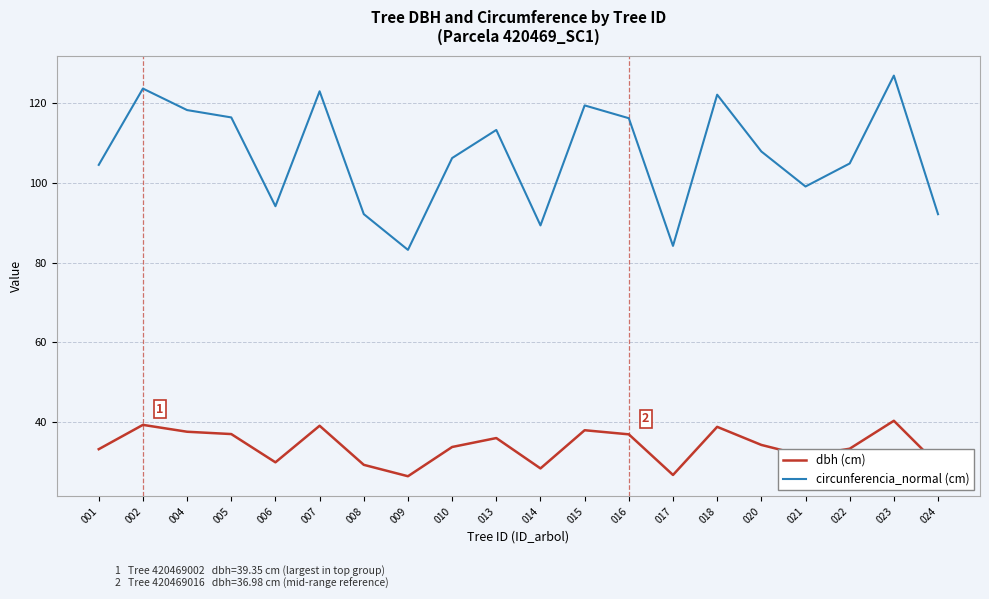

Is the value of dbh (cm) at 002 greater than the value of circunferencia_normal (cm) at 006?

No